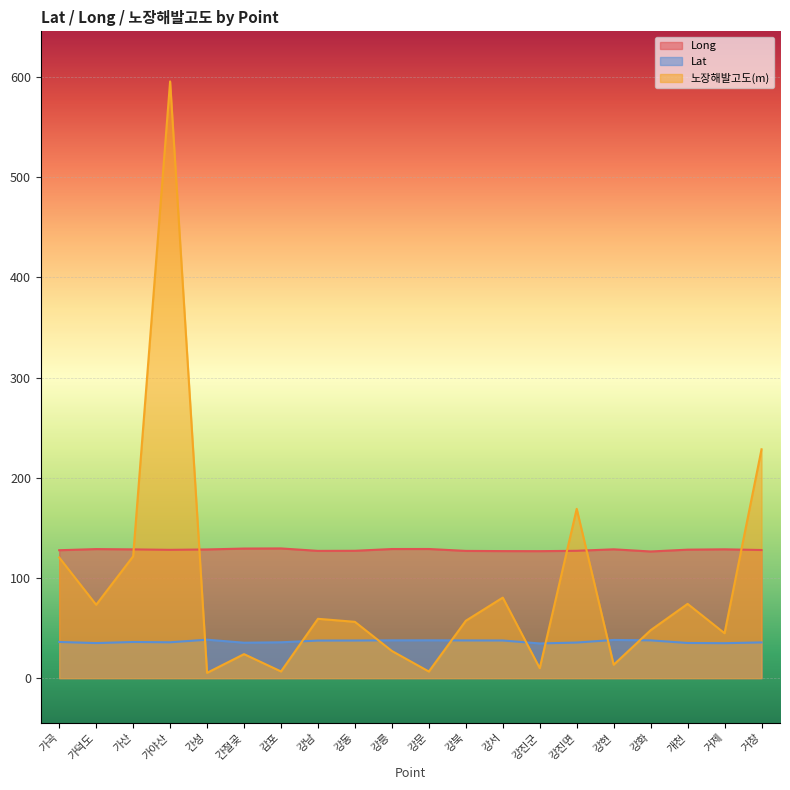

Which category has the lowest value across all series?

간성